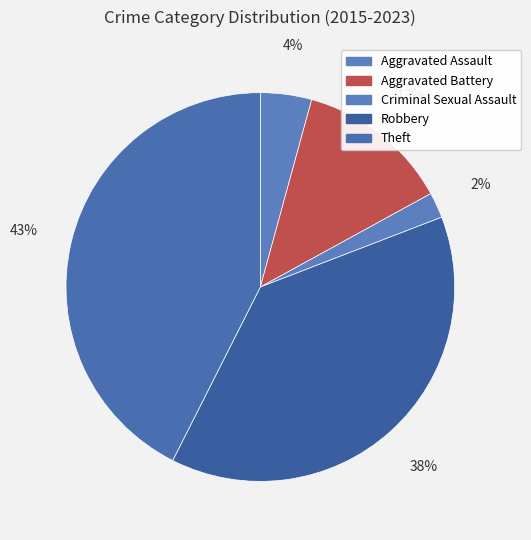

How many segments does this pie chart have?

5